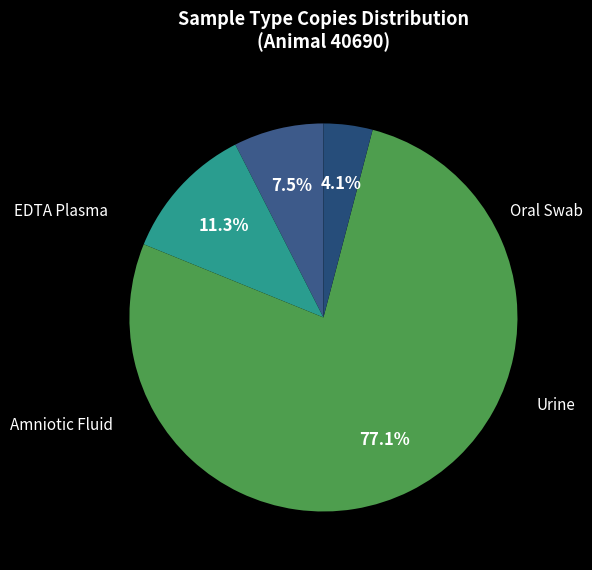

What percentage is the EDTA Plasma slice, to the nearest percent?

8%